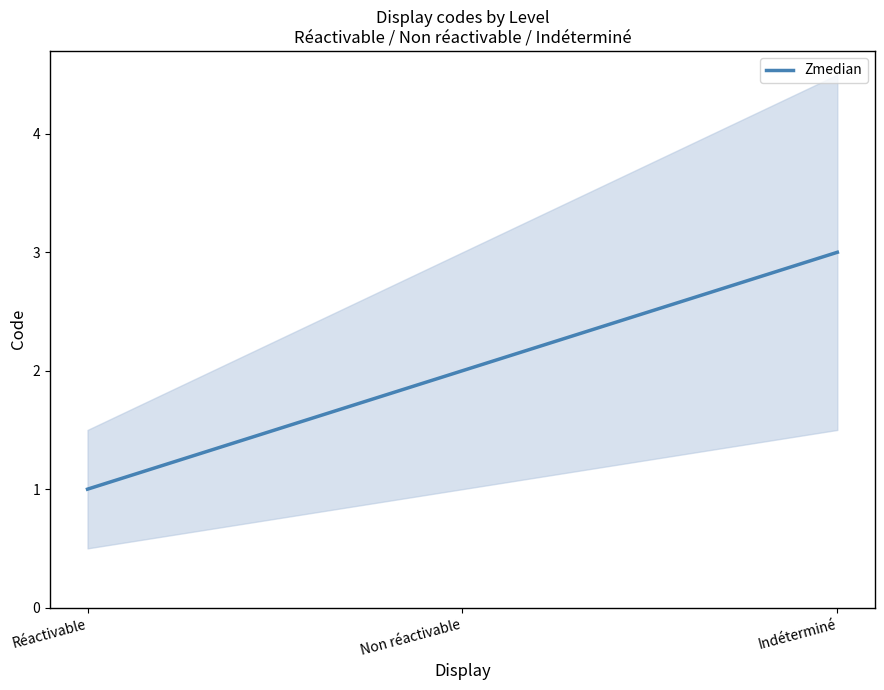

Does the chart have visible grid lines?

No